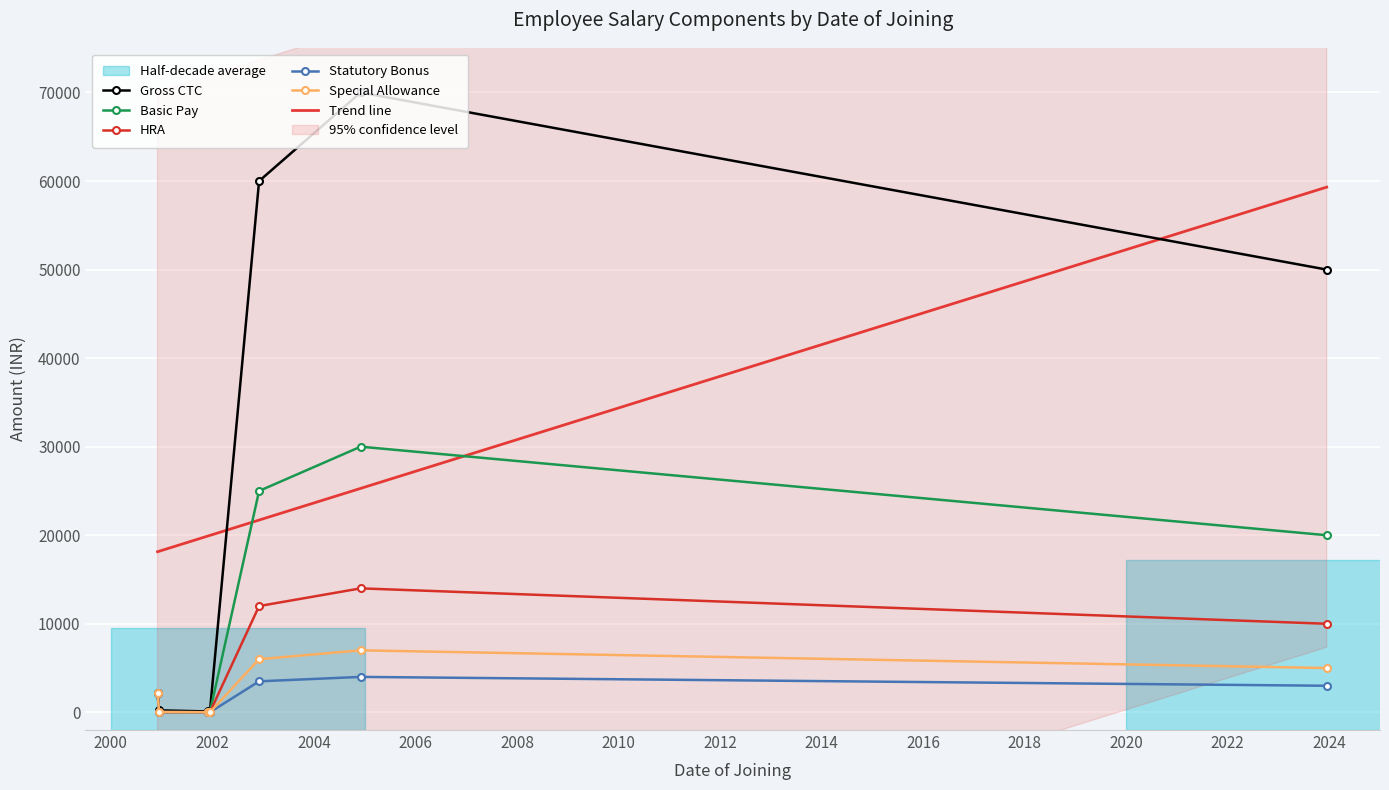

At which category does the chart reach its minimum across all series?

2001-12-12